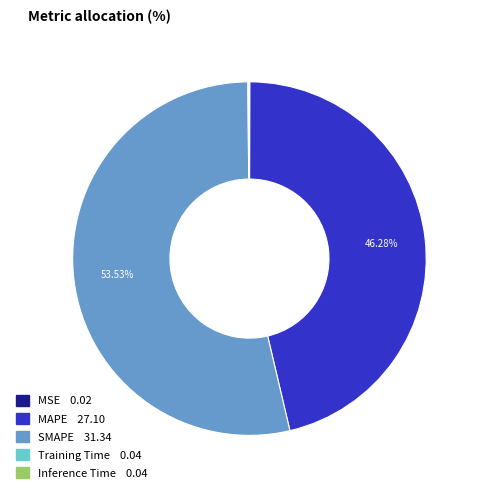

Does SMAPE account for over 50% of the chart?

Yes